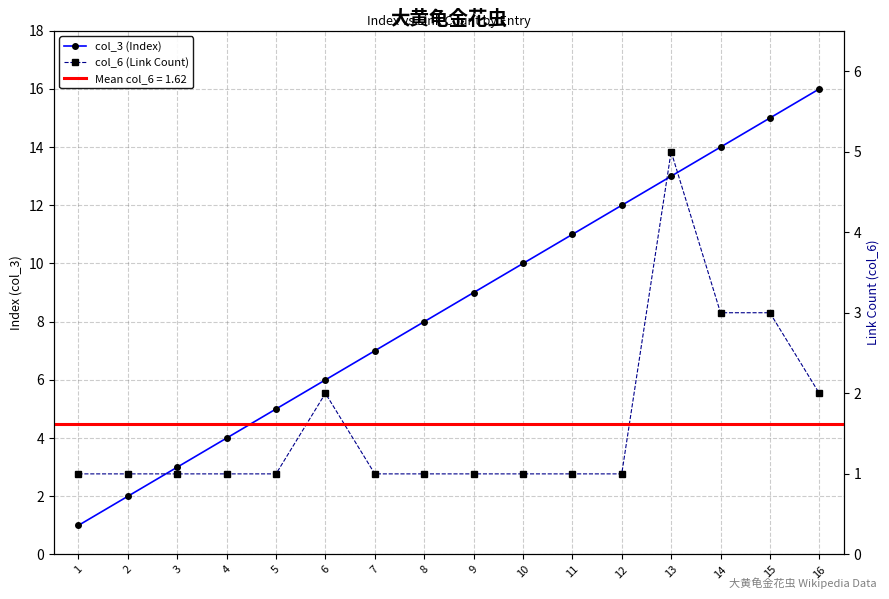

Reading left to right, transcribe all the data shown in this chart.

col_3 (Index): 1	2	3	4	5	6	7	8	9	10	11	12	13	14	15	16
col_6 (Link Count): 1	1	1	1	1	2	1	1	1	1	1	1	5	3	3	2